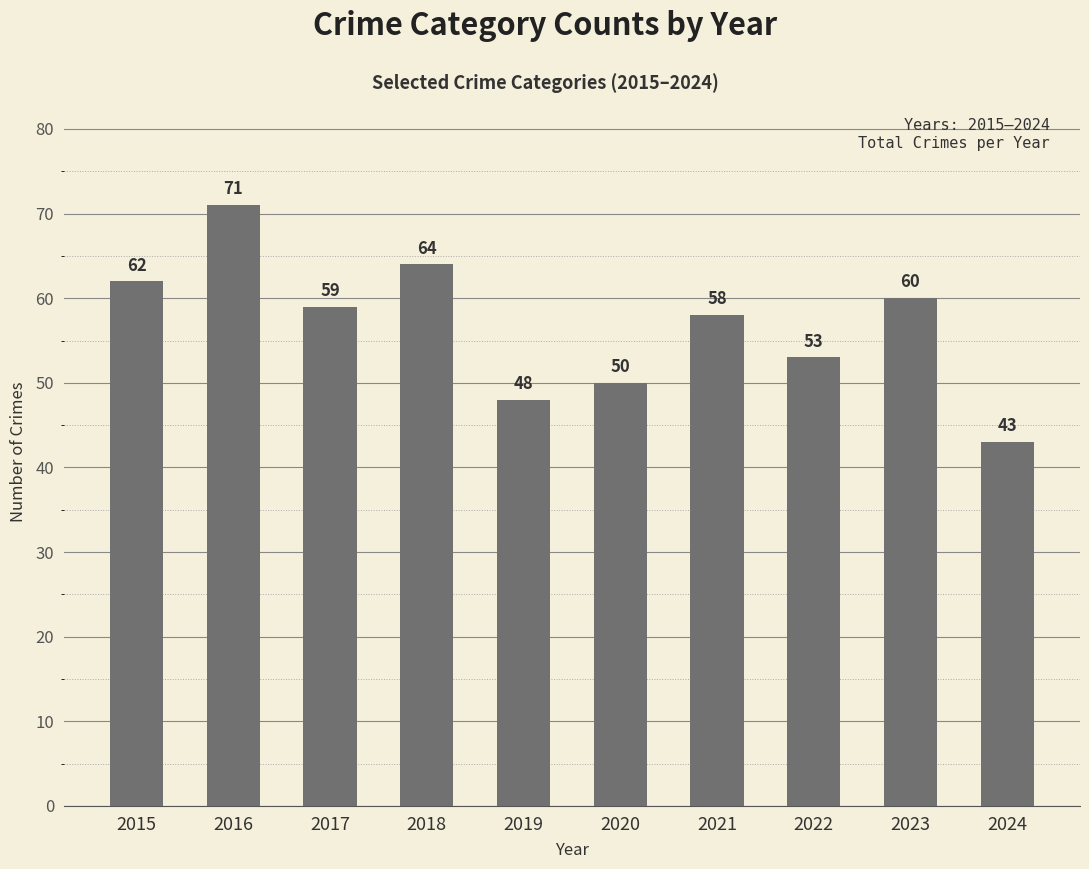

The chart shows a value of 53 at 2022. True or false?

True